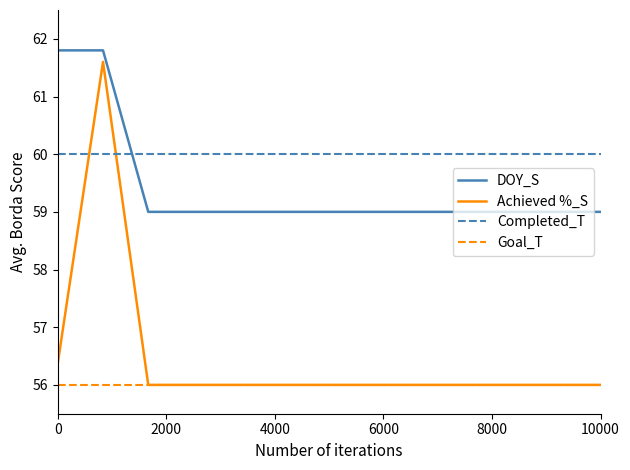

Which series has the largest range (max minus min)?

Achieved %_S